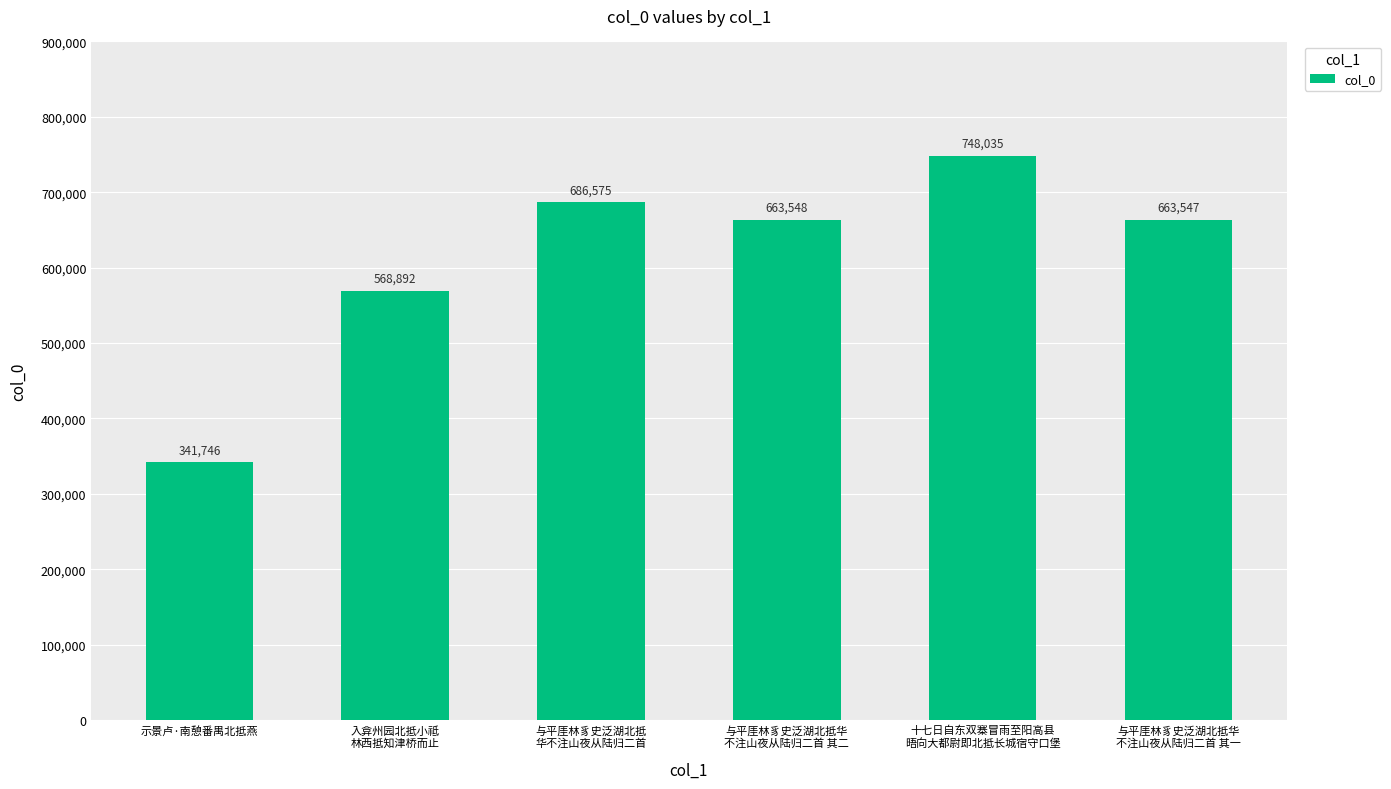

At which category does the chart reach its peak across all series?

十七日自东双寨冒雨至阳高县
晤向大都尉即北抵长城宿守口堡